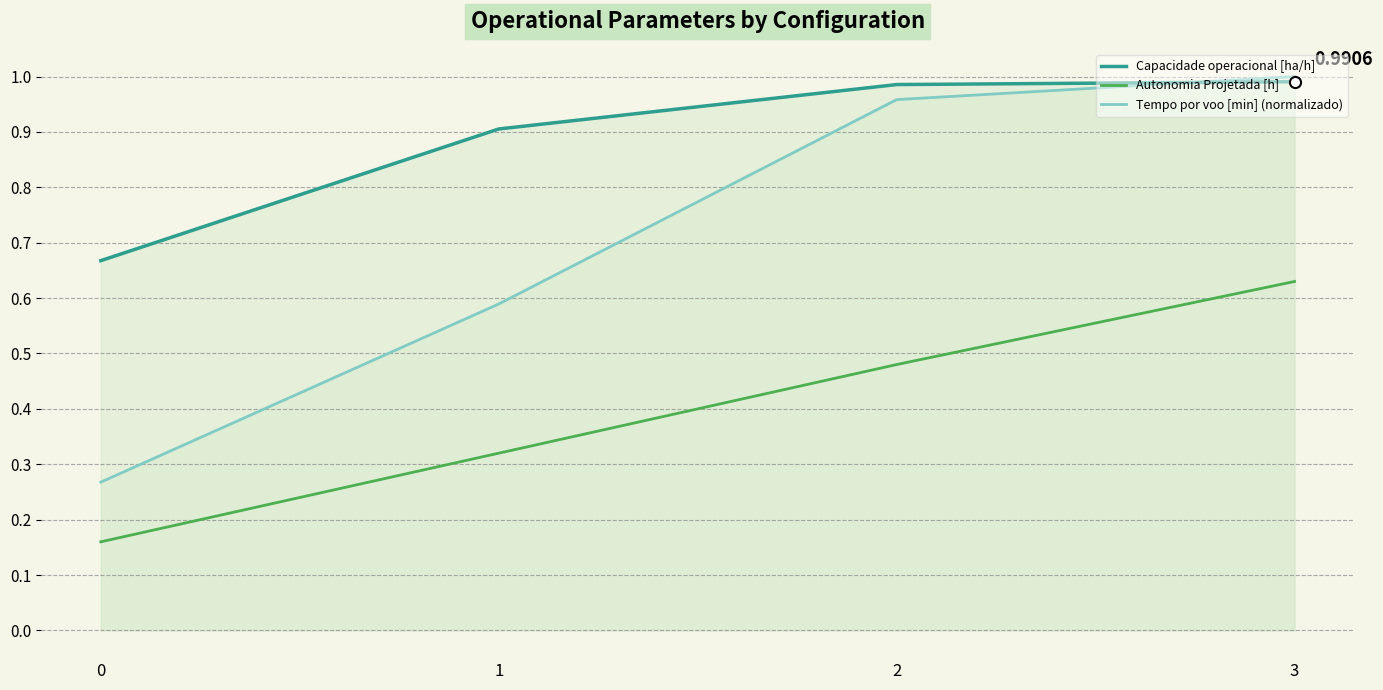

What is the difference between the maximum and minimum values in the Capacidade operacional [ha/h] series?

0.3